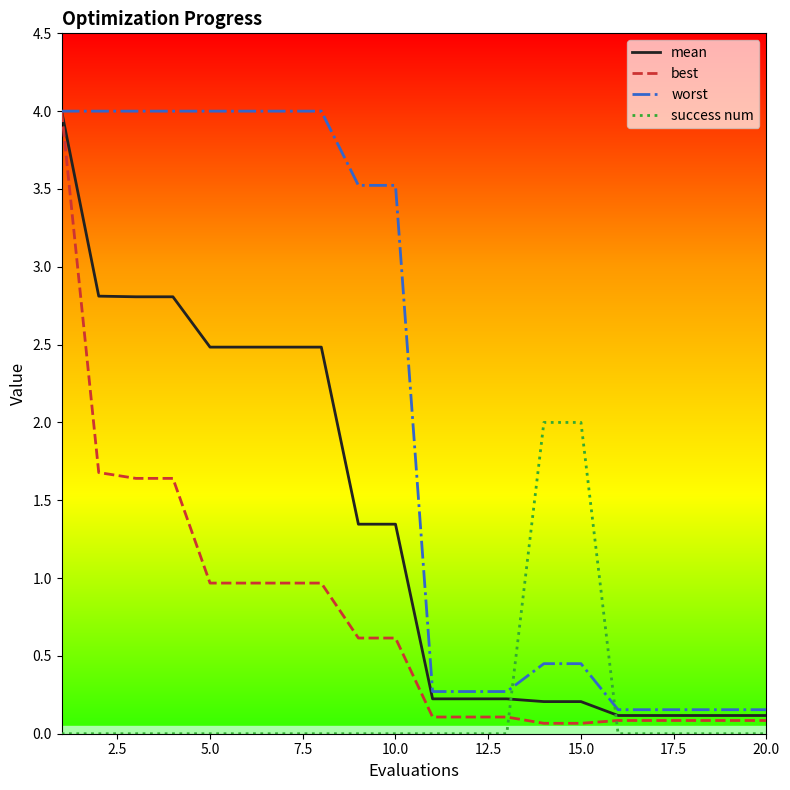

Count the number of categories in the chart.

20